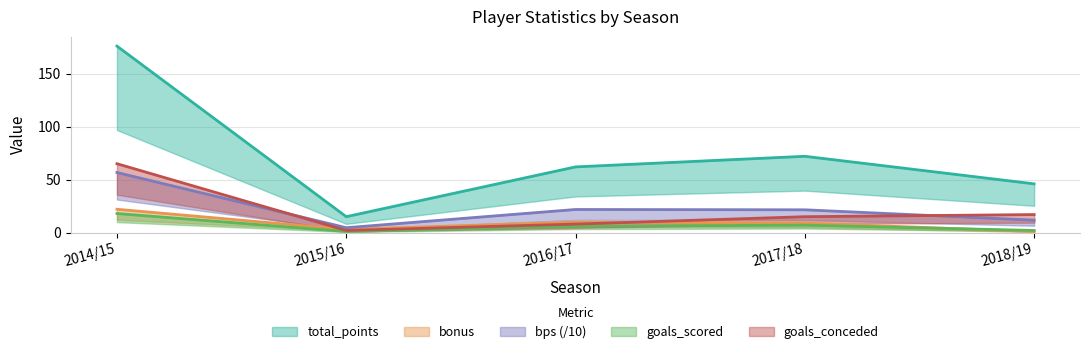

Between 2014/15 and 2017/18, which series saw the biggest shift?

total_points